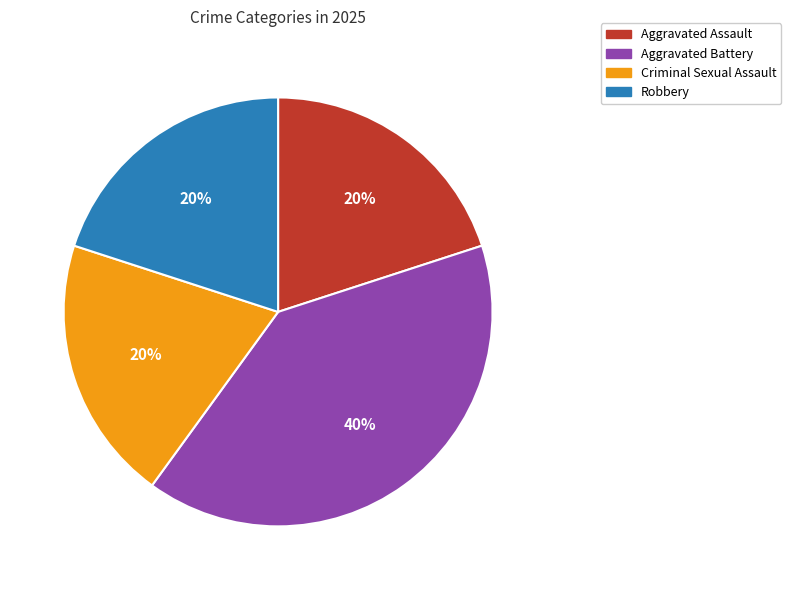

What is the largest slice in the pie chart?

Aggravated Battery